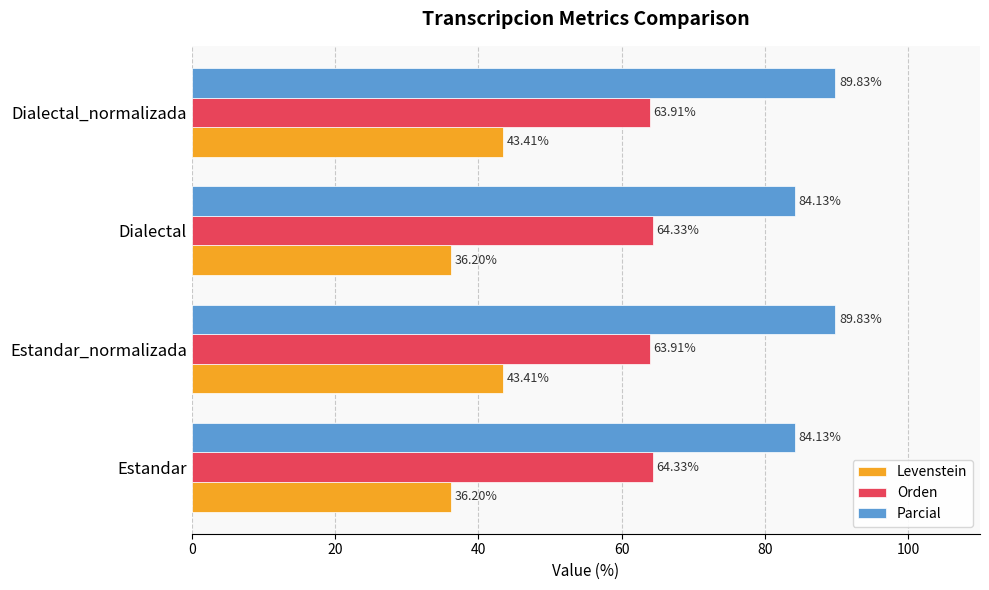

How many distinct data groups are displayed?

3